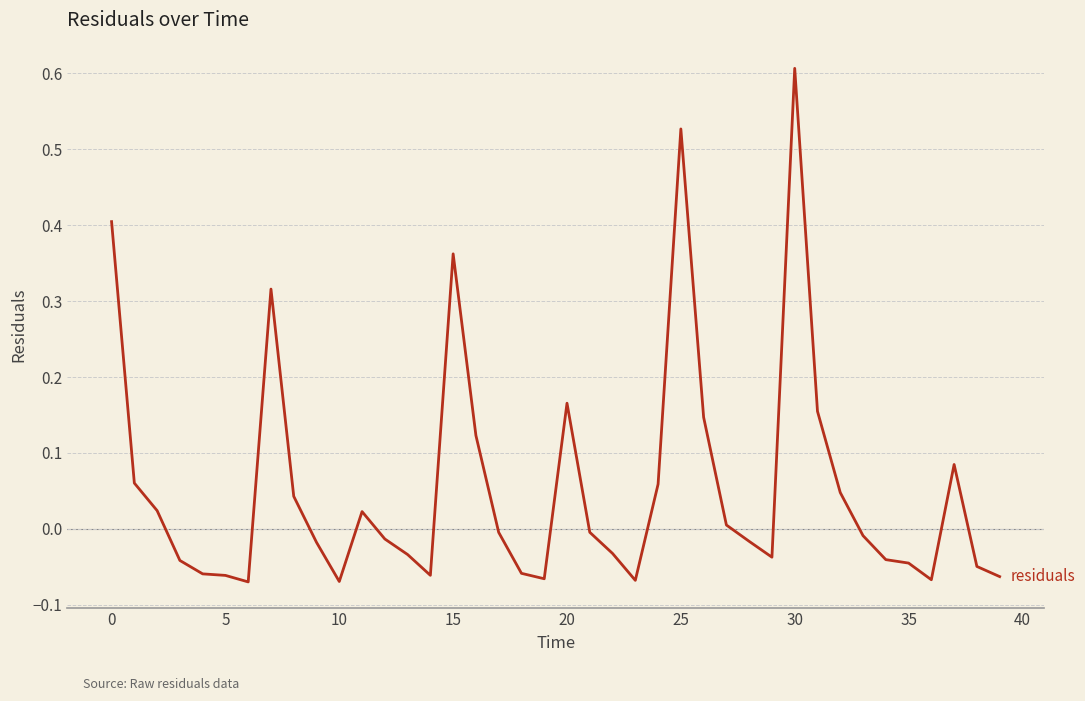

What is the difference between the maximum and minimum values?

0.7